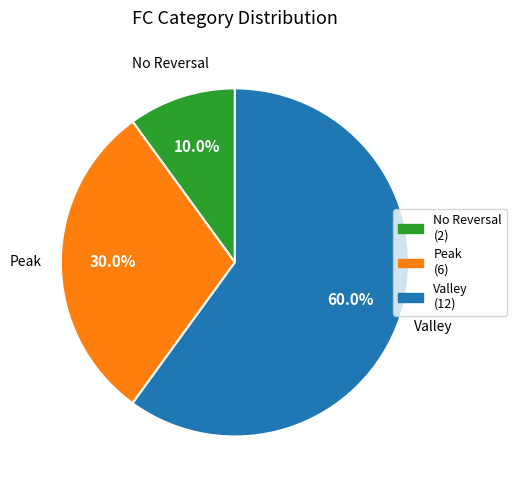

Is there a majority slice in this chart?

Yes